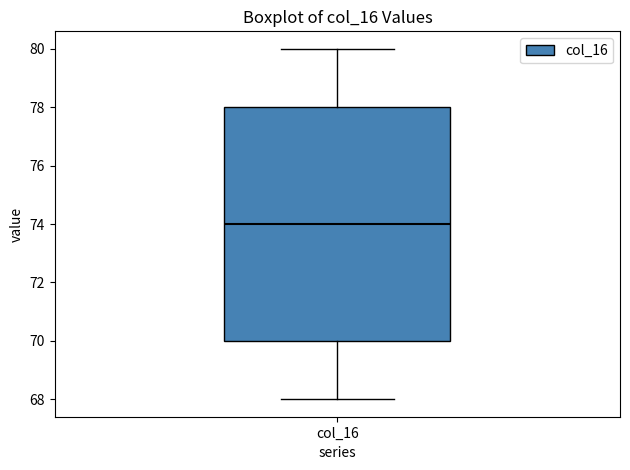

Transcribe this box plot: give where the median line is, the range the box spans, and where the two whiskers end, as read against the y-axis. The values are not printed on the chart, so give them approximately, as read against the axis.

median 74, box 70 to 78, whiskers 68 to 80